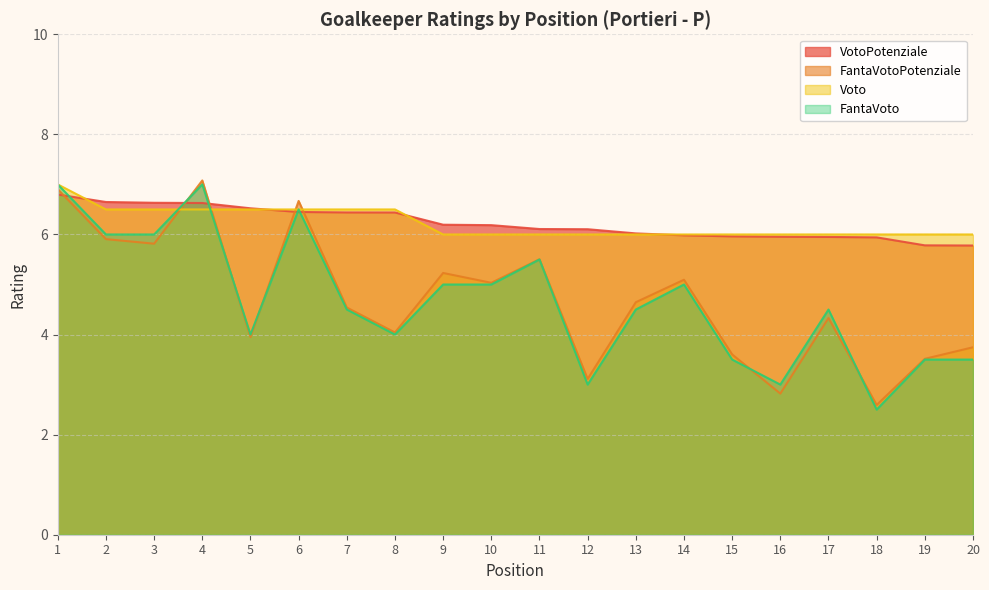

What is the highest value of the VotoPotenziale series?

6.8